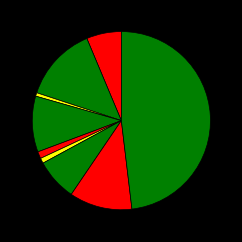

Is there any slice that represents more than half of the pie?

No